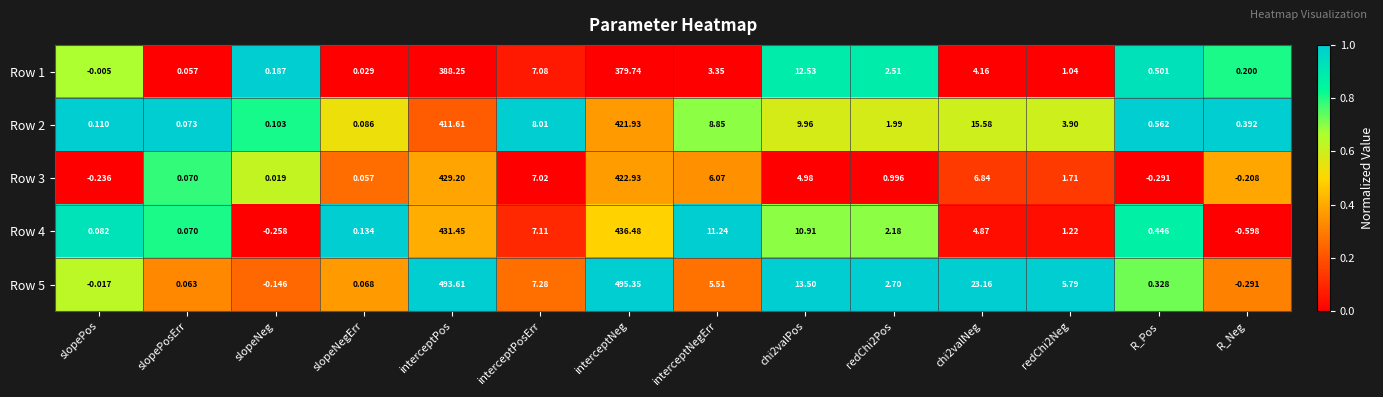

At which category is the sum across all series the highest?

interceptNeg